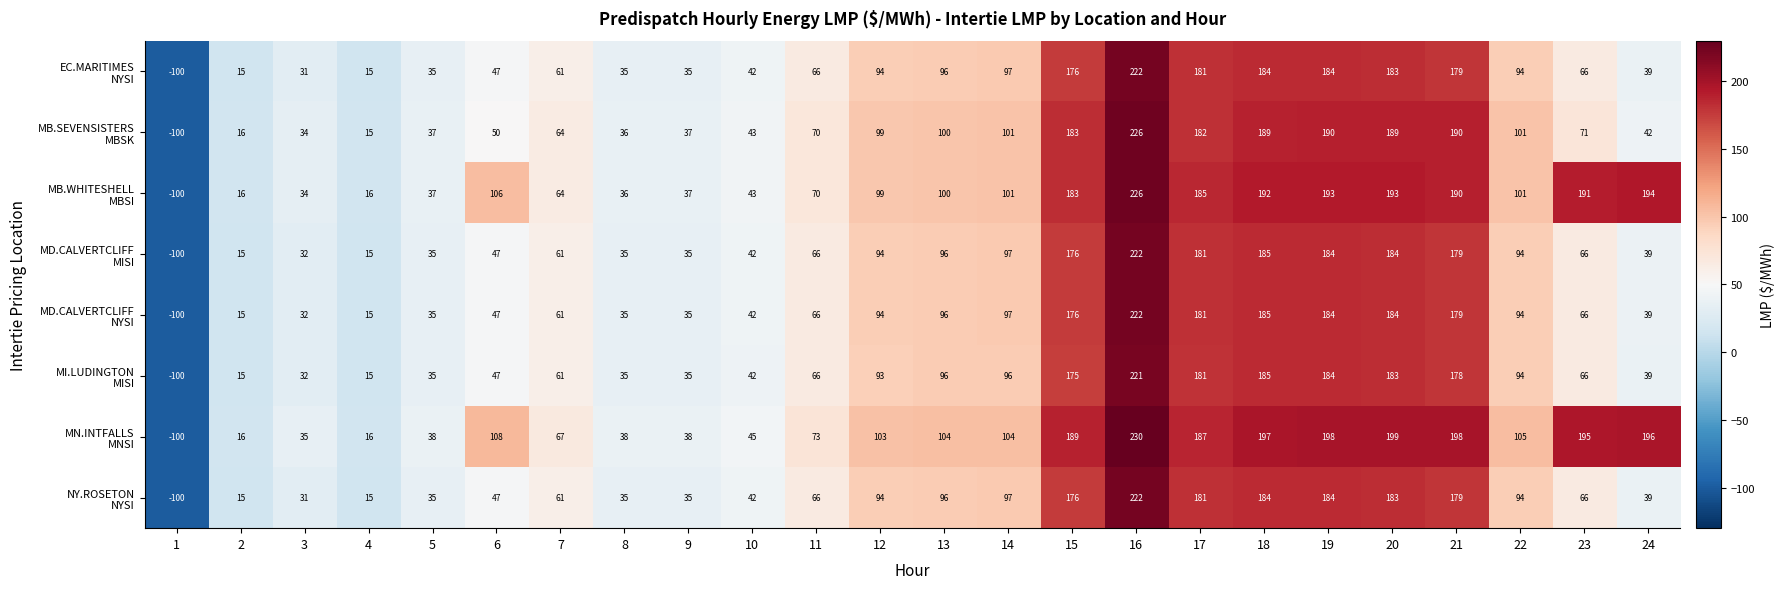

At which category does the chart reach its minimum across all series?

1